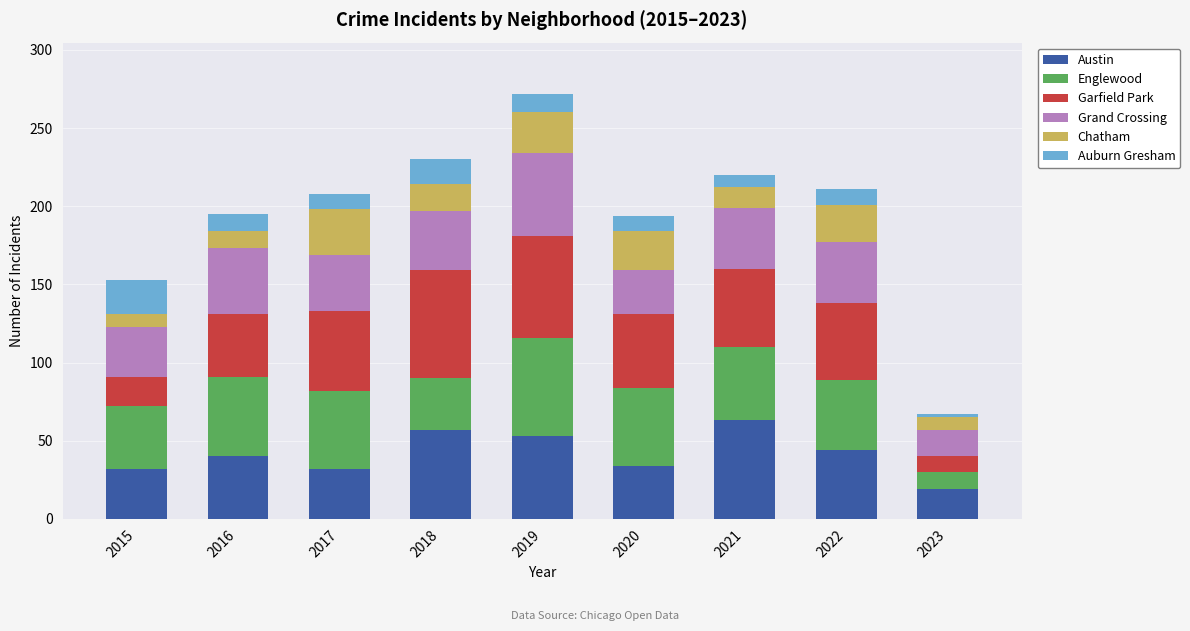

What is the total value across all series at 2016?

195